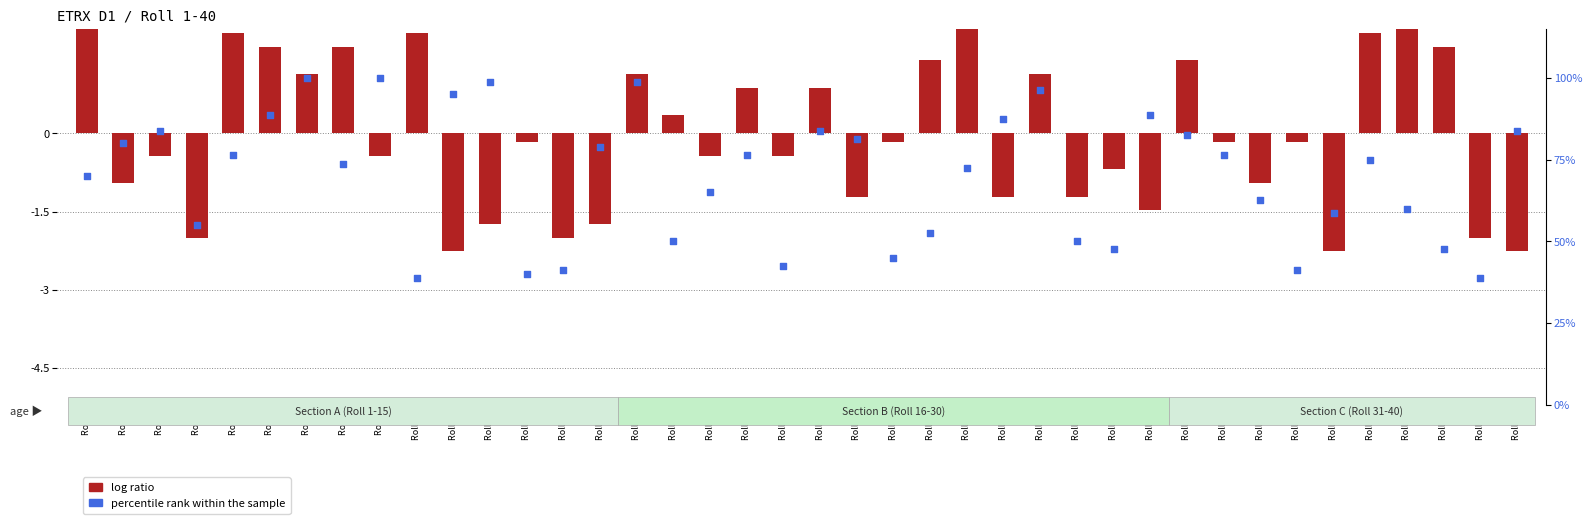

Which series has the largest total across all categories?

percentile rank within the sample